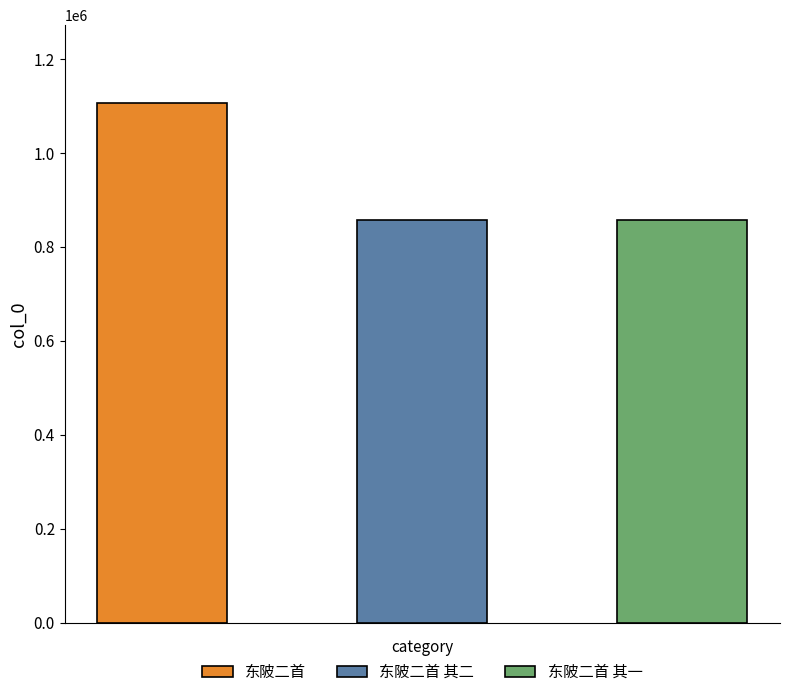

Between 东陂二首 and 东陂二首 其一, which is larger?

东陂二首